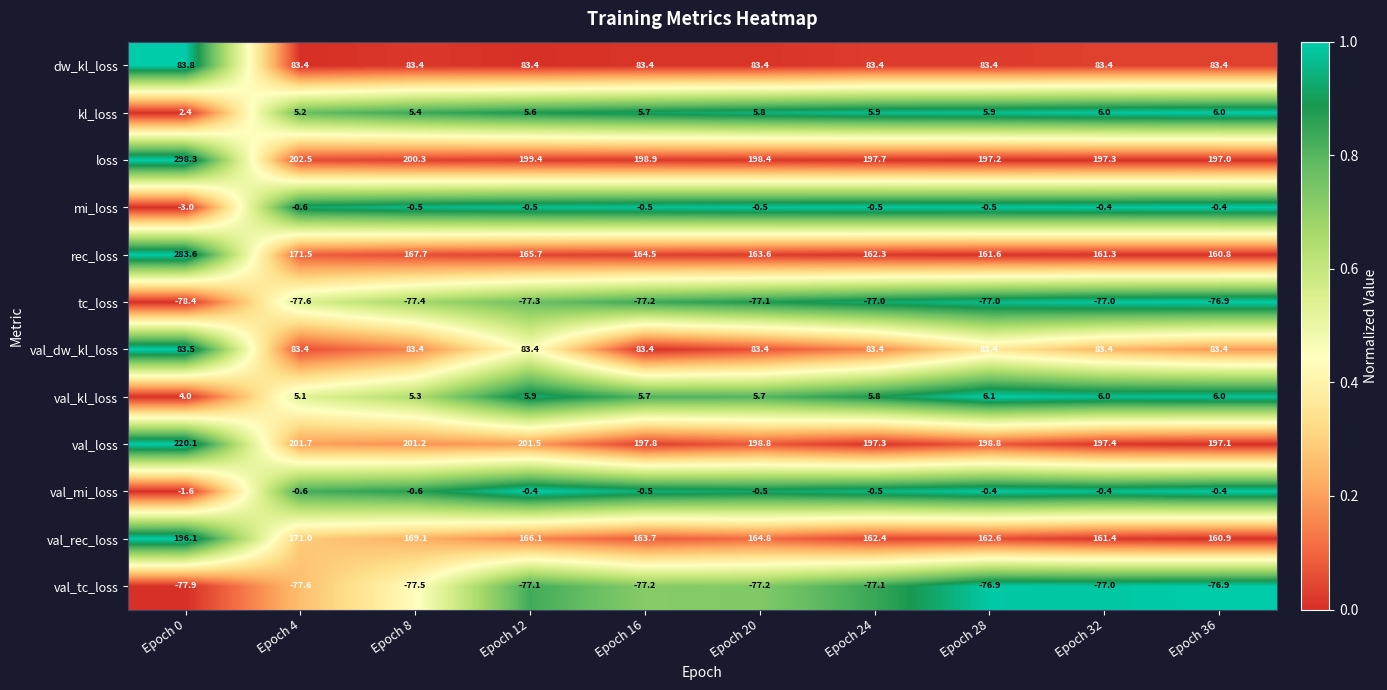

The value of tc_loss at Epoch 28 is -17.1. True or false?

False